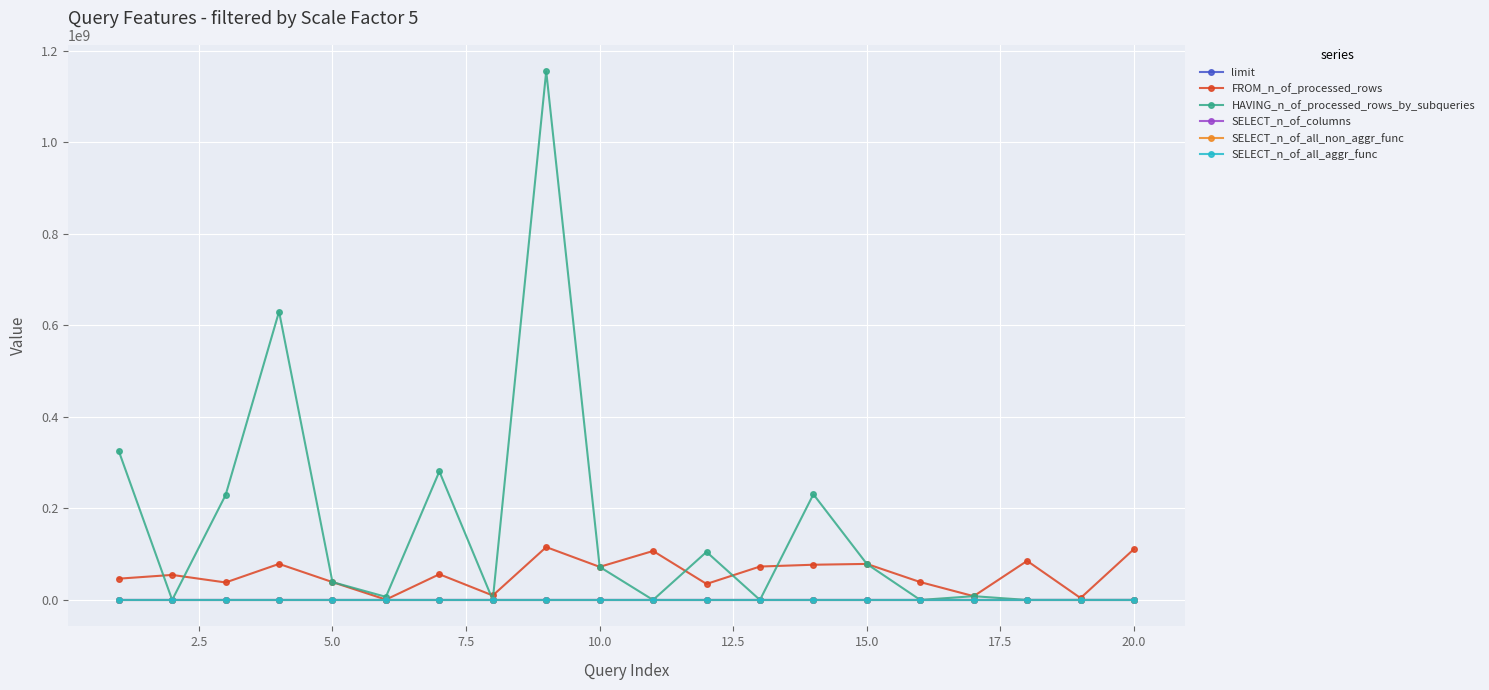

True or false: FROM_n_of_processed_rows has more than 0 points higher than both neighbors.

True